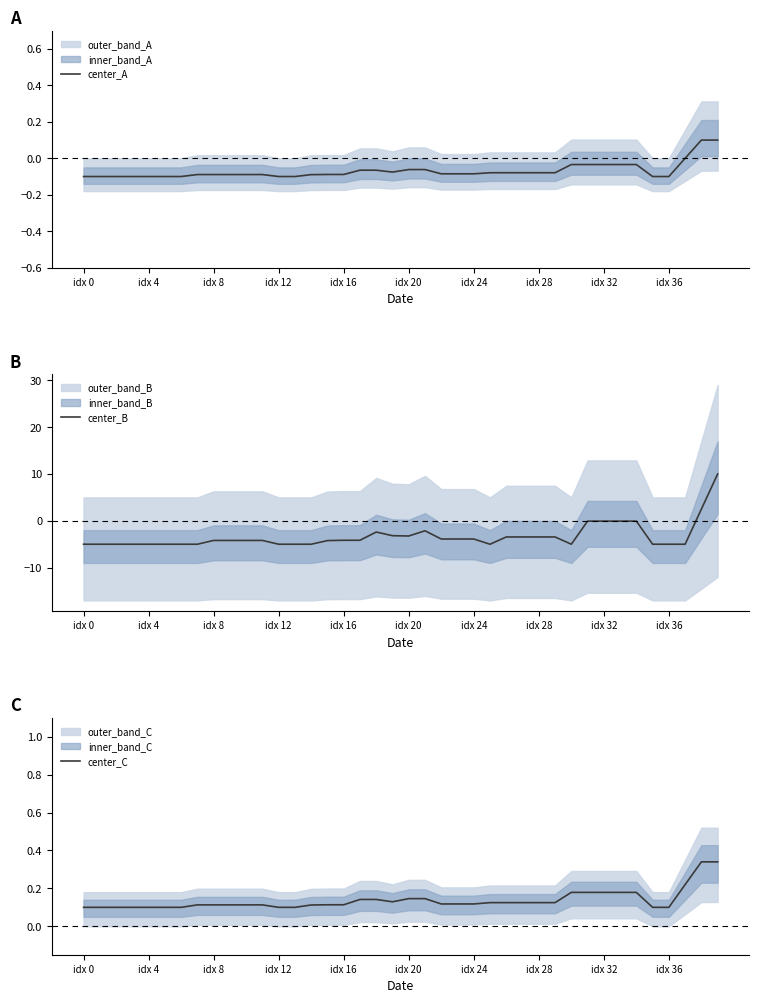

Which series has the largest total across all categories?

center_C